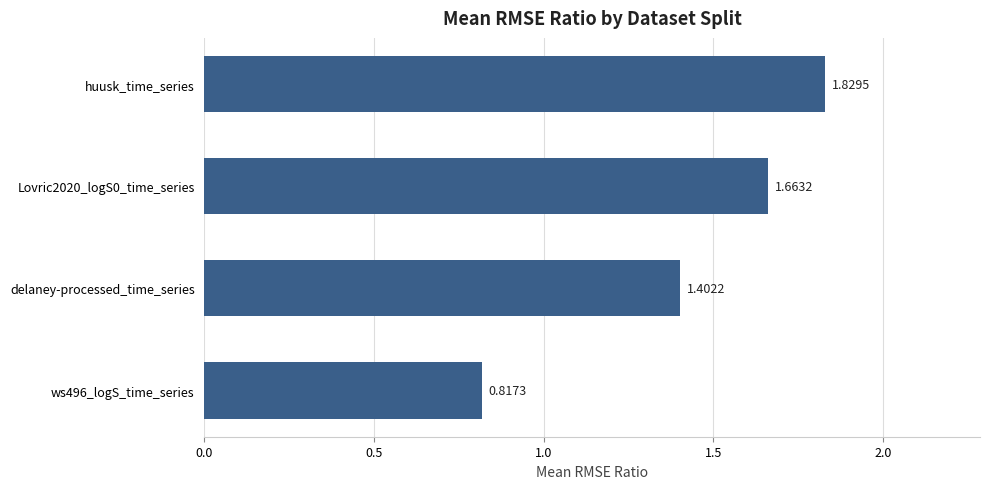

List the labels in order of value, smallest first.

ws496_logS_time_series, delaney-processed_time_series, Lovric2020_logS0_time_series, huusk_time_series